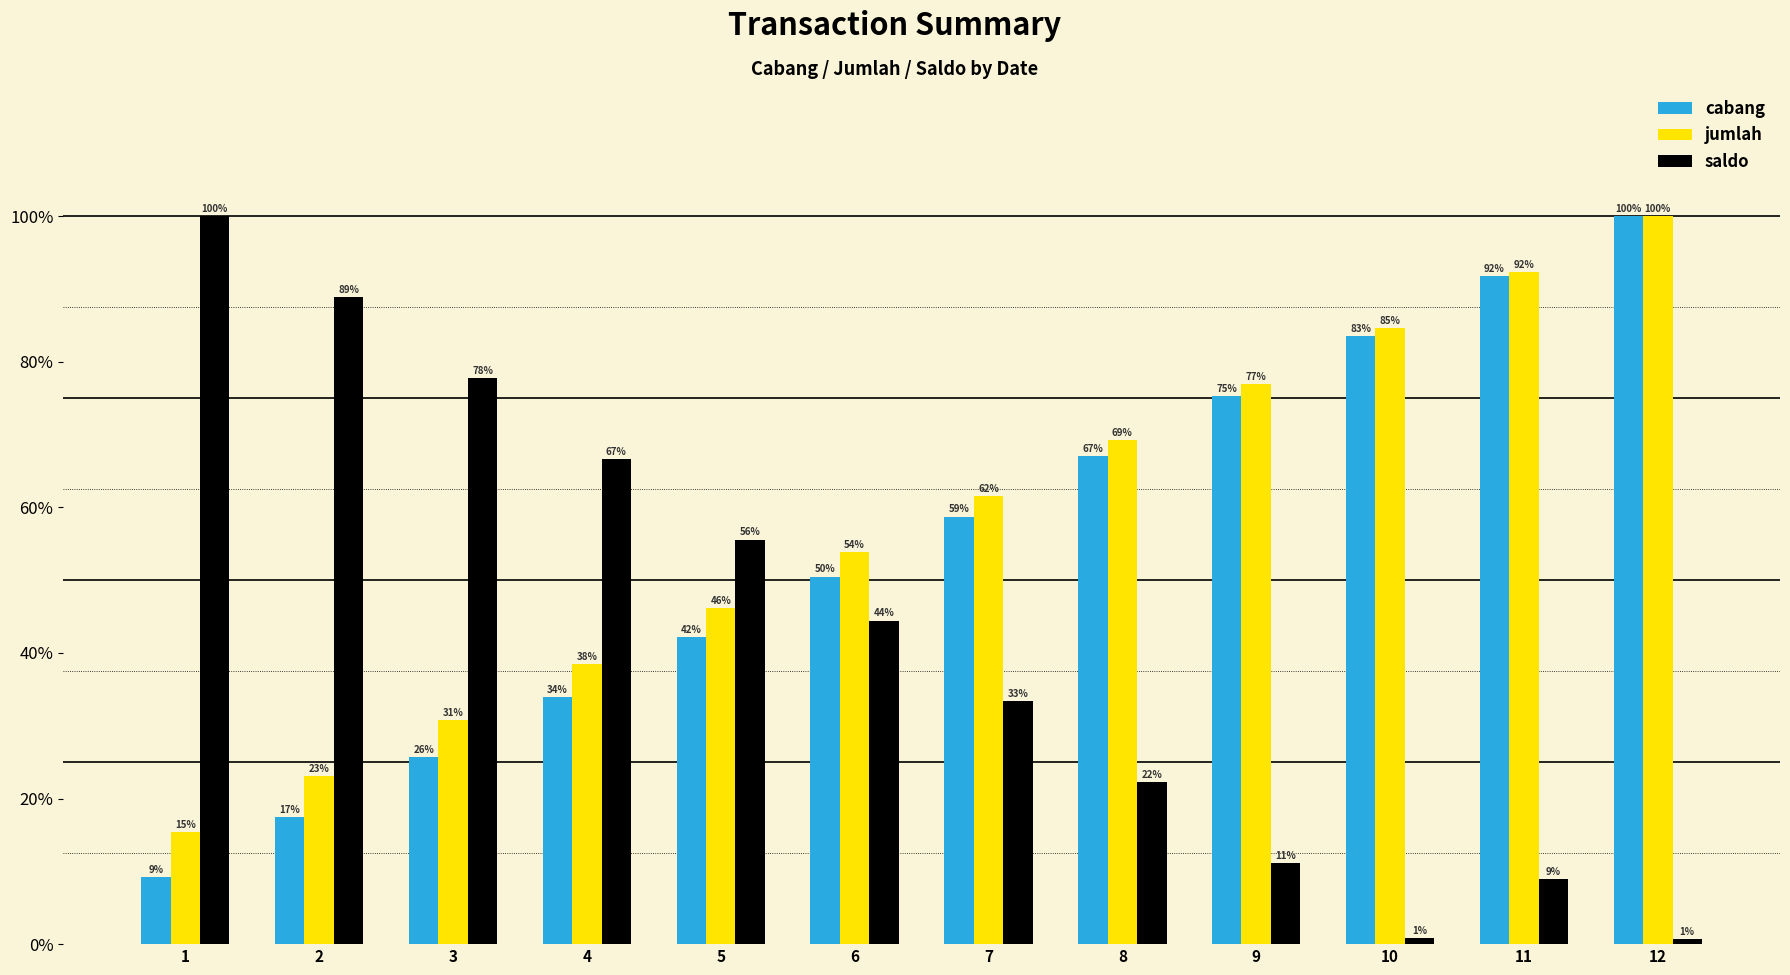

Are the bars grouped side by side (vs. stacked)?

Yes